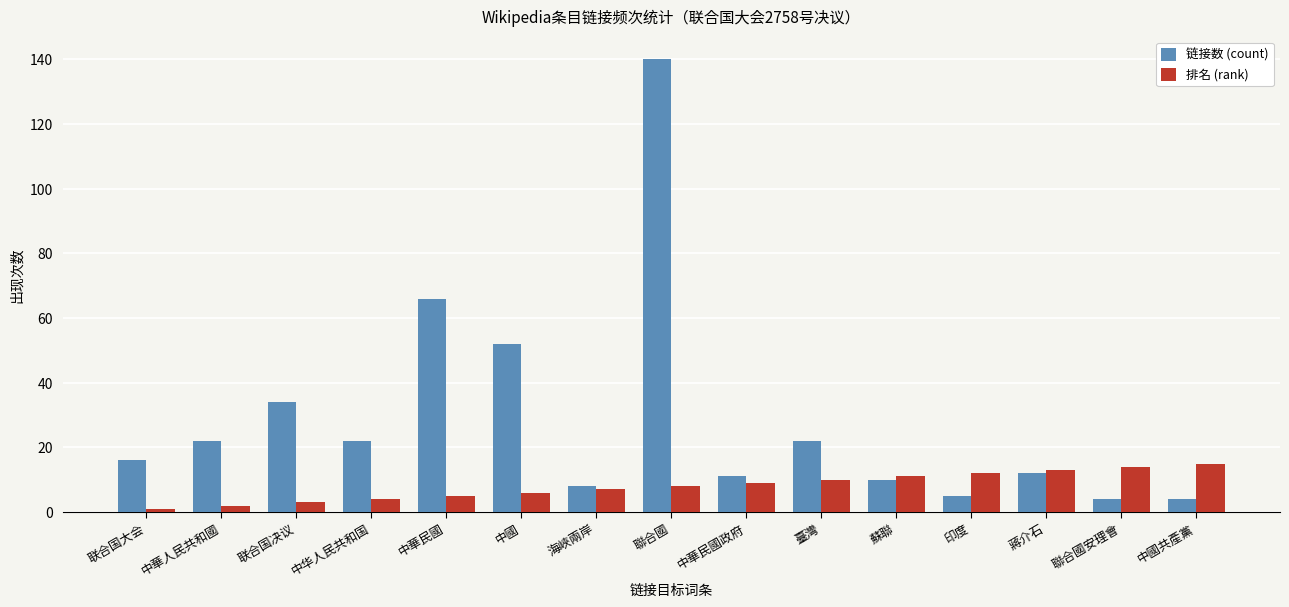

Rank the series at 联合国大会 from lowest to highest value.

排名 (rank), 链接数 (count)